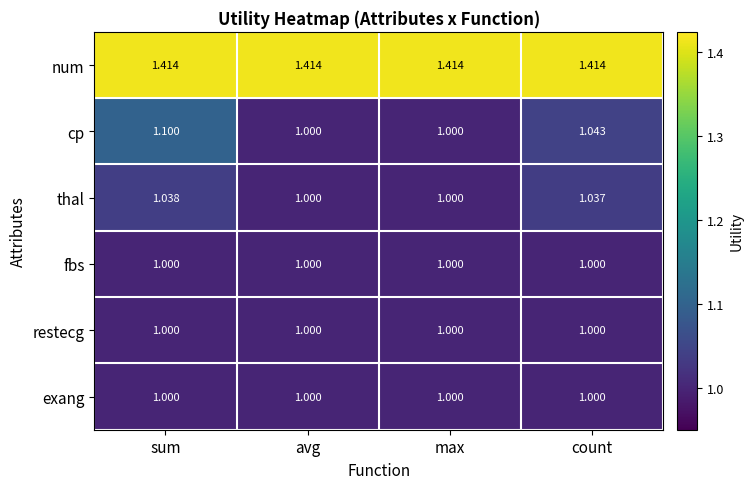

Count the number of data series in this chart.

6